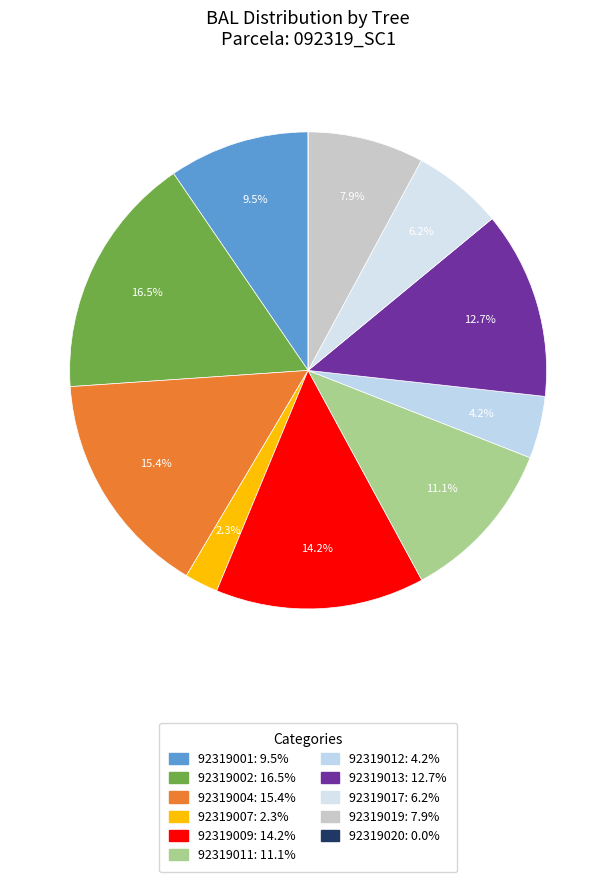

What percentage is NOT represented by 92319011?

88.9%